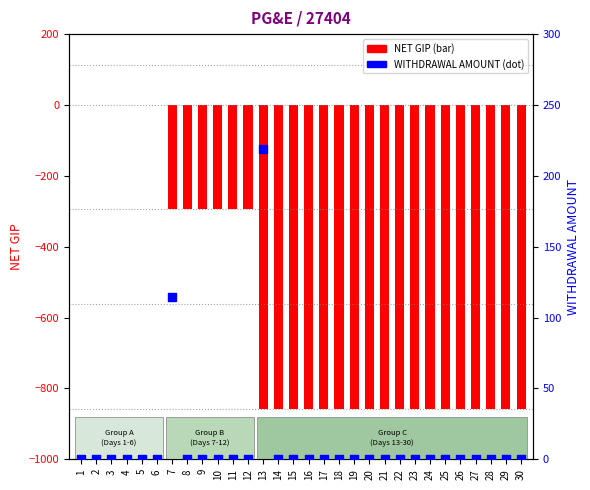

At which category is the sum across all series the highest?

1